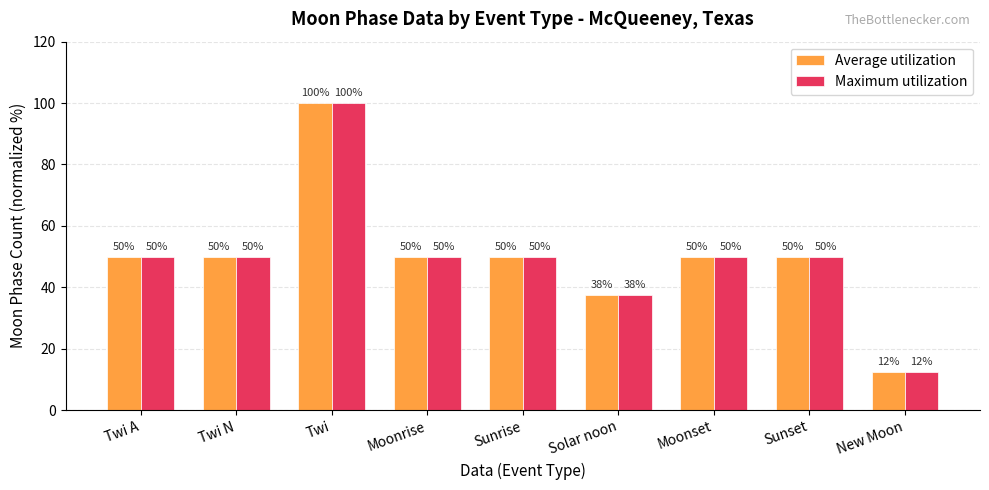

How many series are shown in this chart?

2